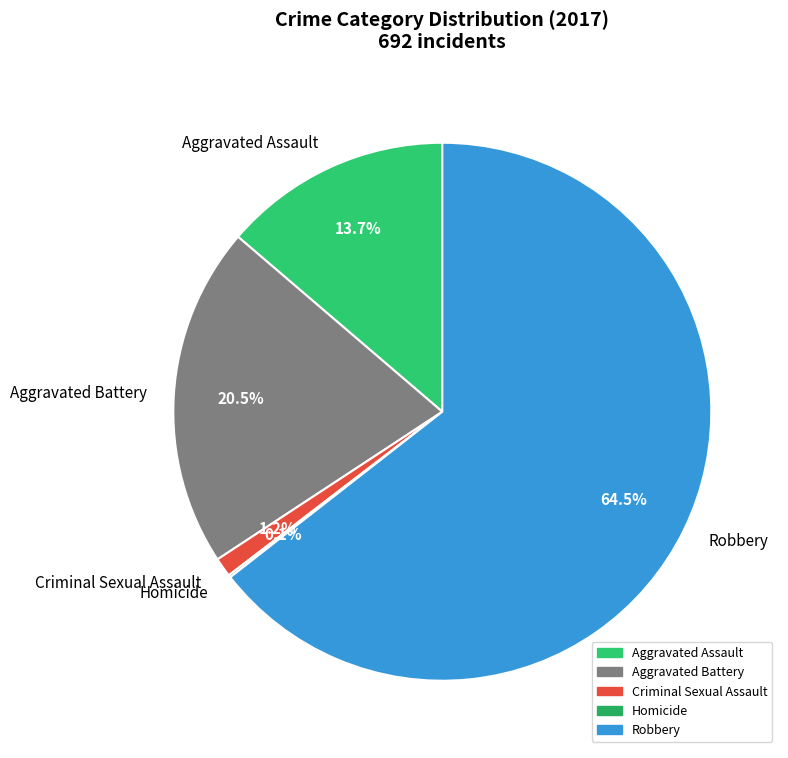

To the nearest percent, what portion does Aggravated Assault represent?

14%